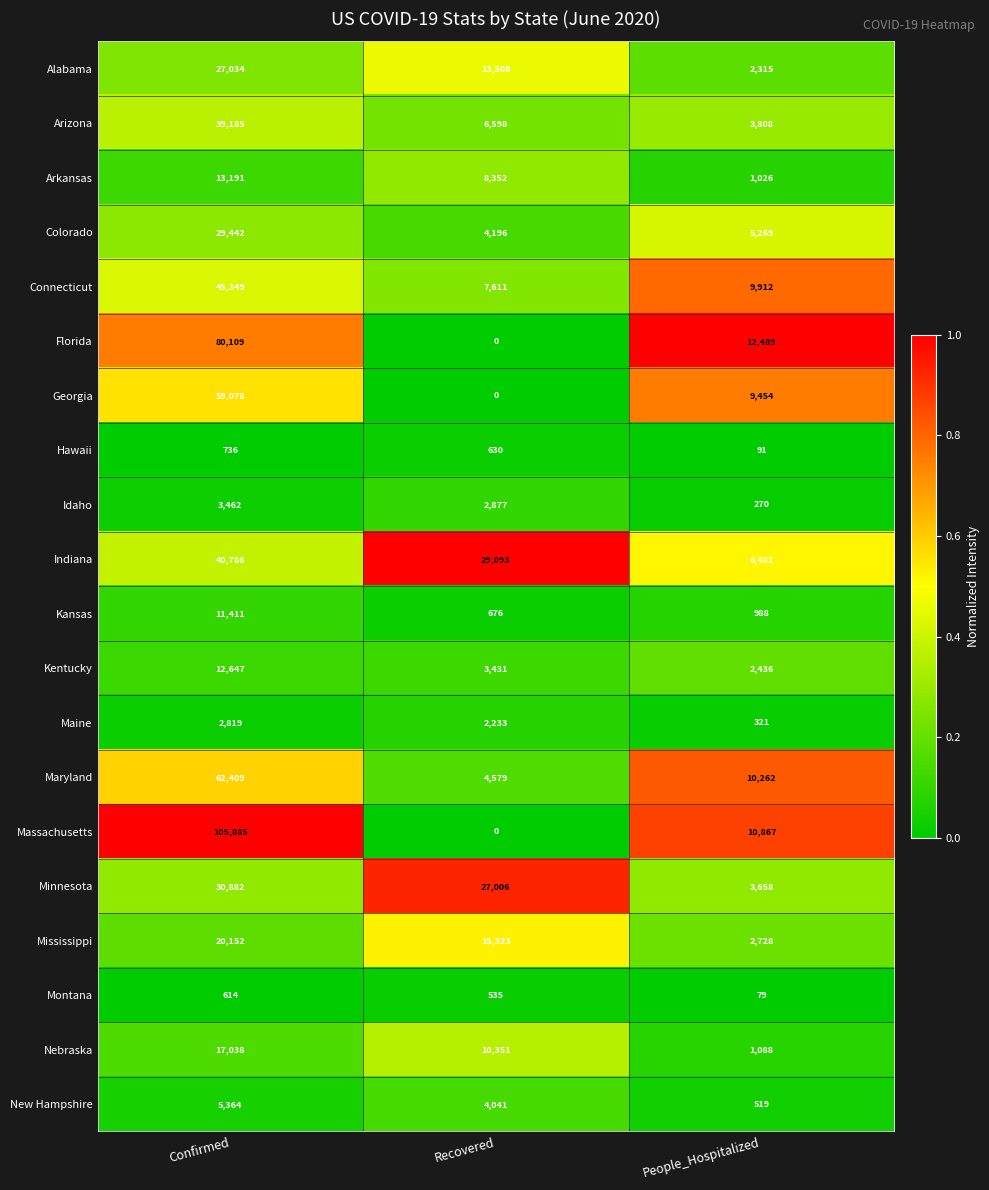

At which category is the sum across all series the highest?

Confirmed